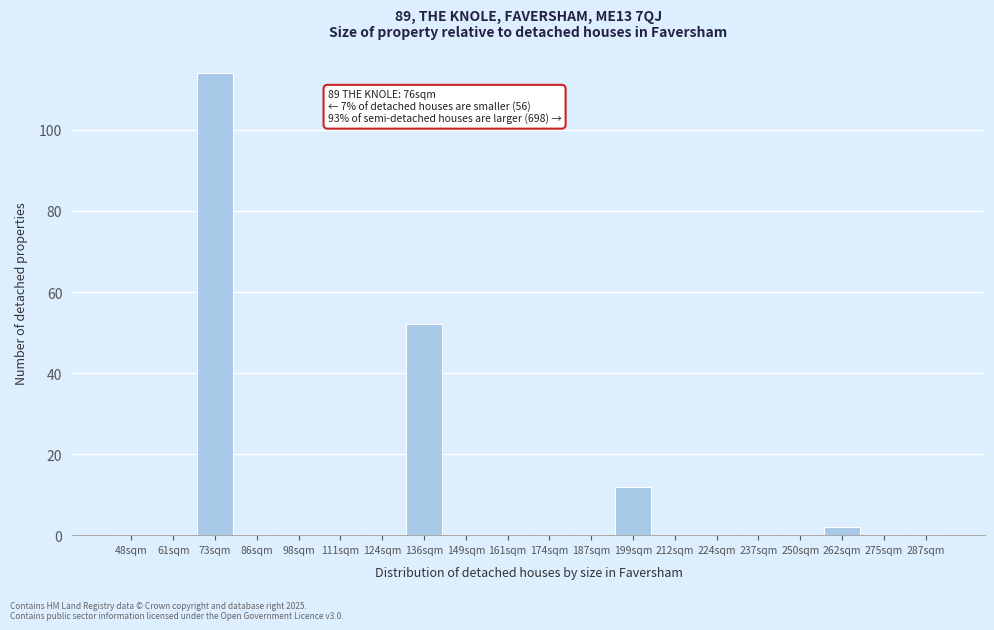

Reading left to right, list all the values displayed in this chart.

48sqm=0	61sqm=0	73sqm=114	86sqm=0	98sqm=0	111sqm=0	124sqm=0	136sqm=52	149sqm=0	161sqm=0	174sqm=0	187sqm=0	199sqm=12	212sqm=0	224sqm=0	237sqm=0	250sqm=0	262sqm=2	275sqm=0	287sqm=0